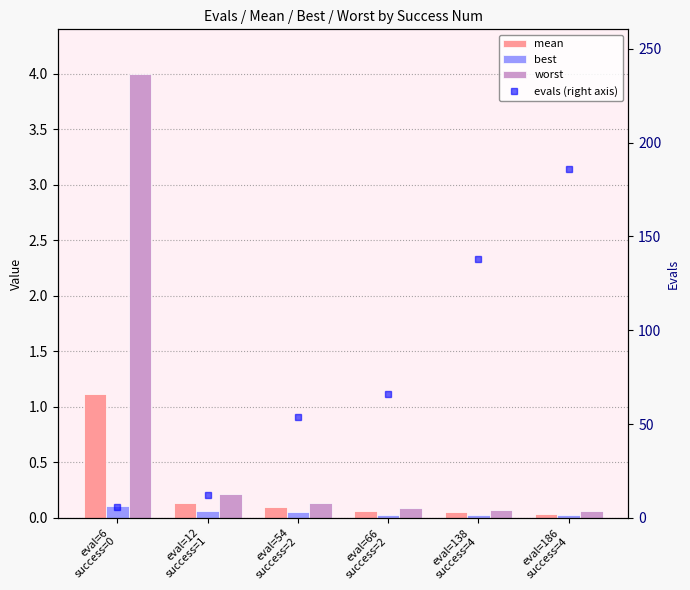

Is it true that mean equals 0.1 at eval=66
success=2?

False